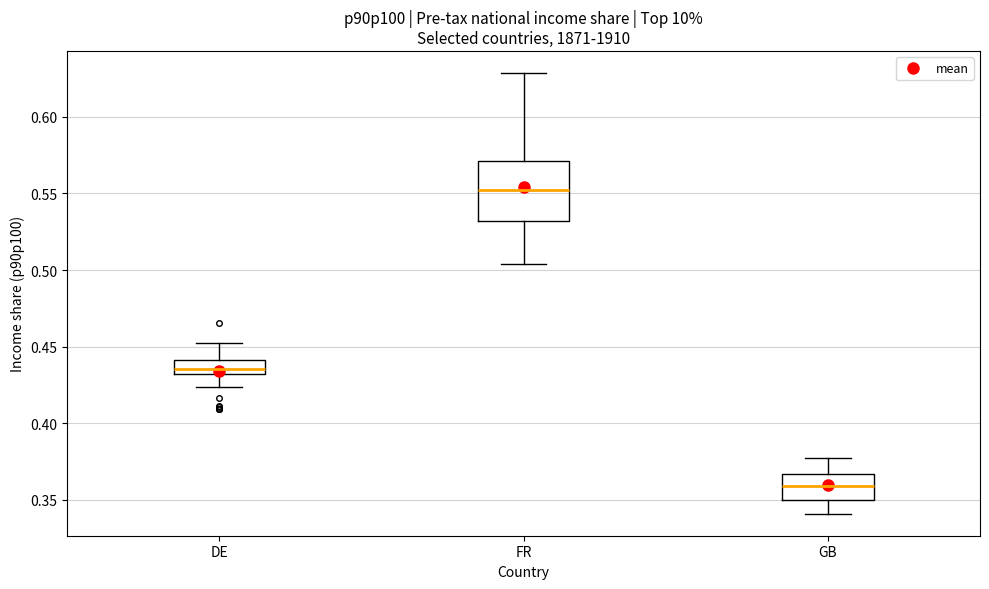

Where does the upper whisker of the box for GB end on the y-axis? The values are not printed on the chart, so give them approximately, as read against the axis.

0.375